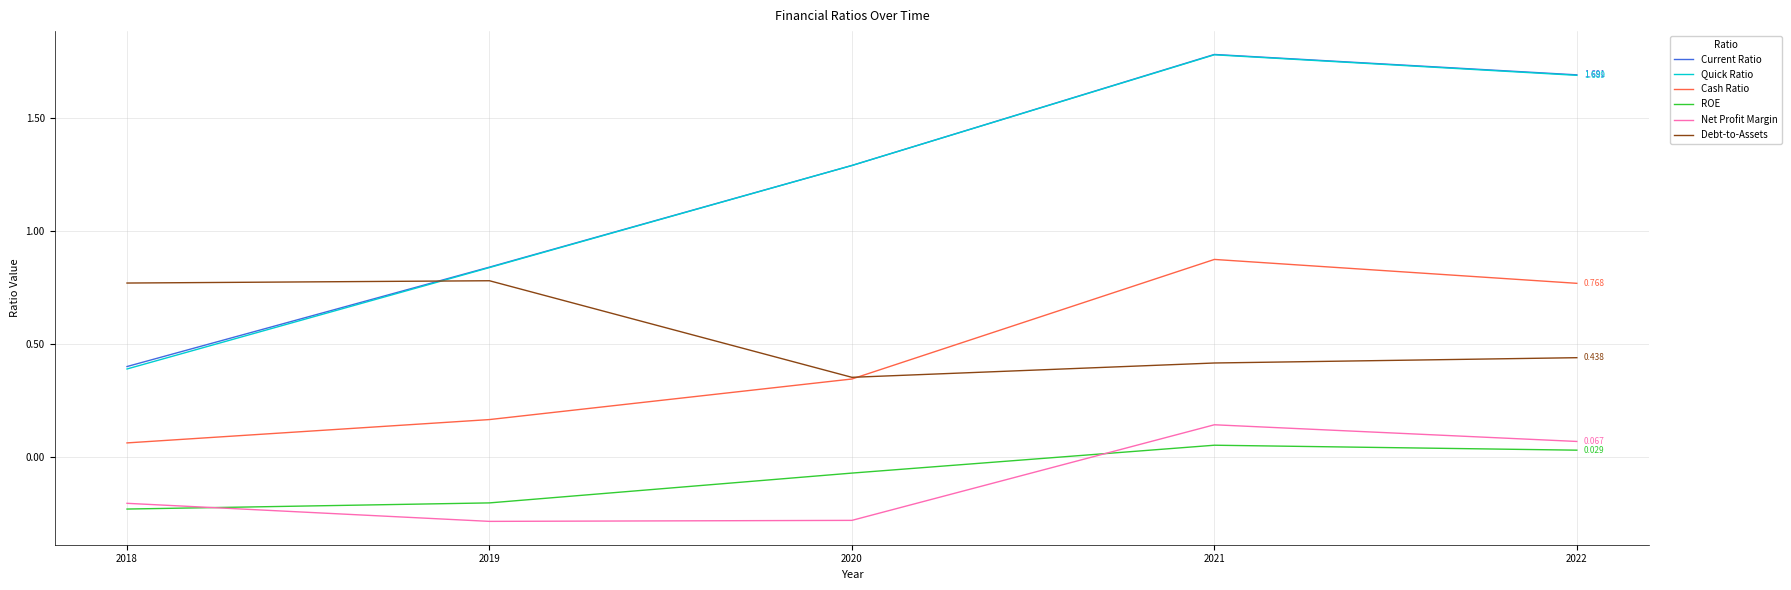

What are all the series names shown in the legend?

Current Ratio, Quick Ratio, Cash Ratio, ROE, Net Profit Margin, Debt-to-Assets